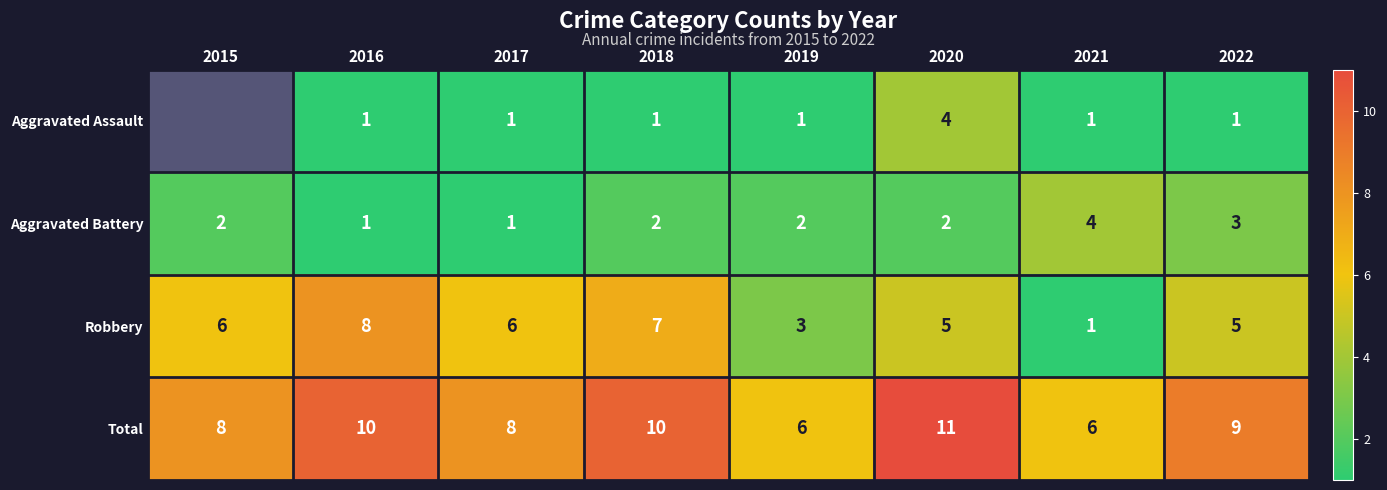

True or false: Total has a value of 9 at 2022.

True